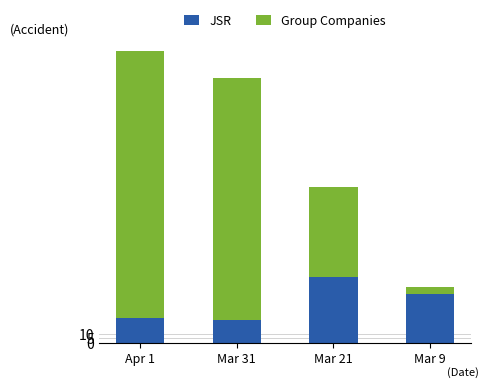

Reading right to left, list the values for the JSR series.

Mar 9=54	Mar 21=72	Mar 31=25	Apr 1=27